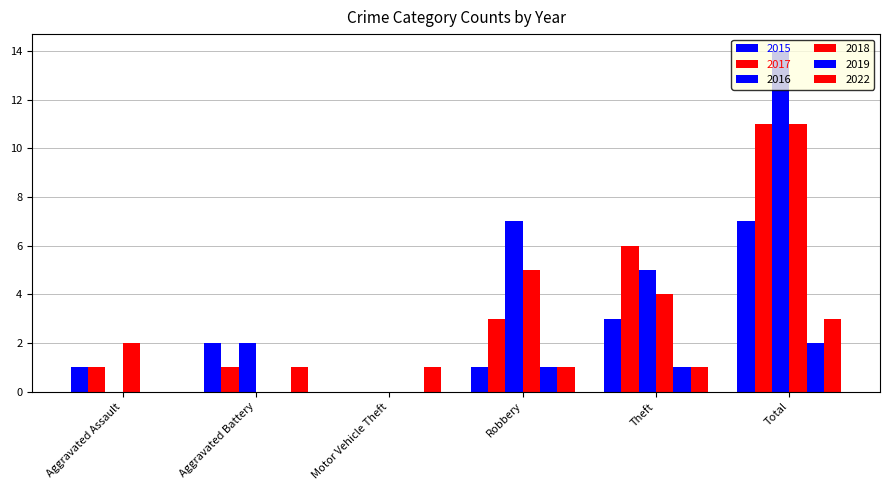

How many series are shown in this chart?

6